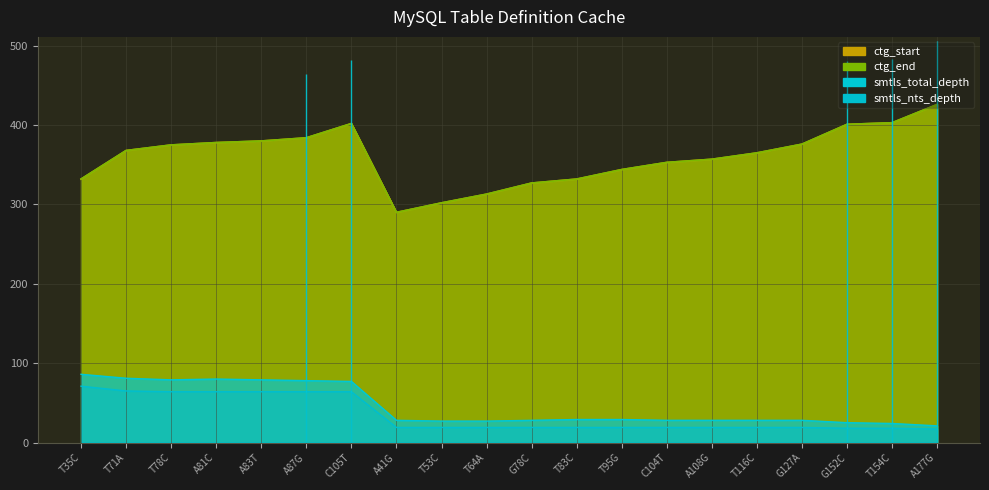

Where does the ctg_end series first go above 368?

T78C